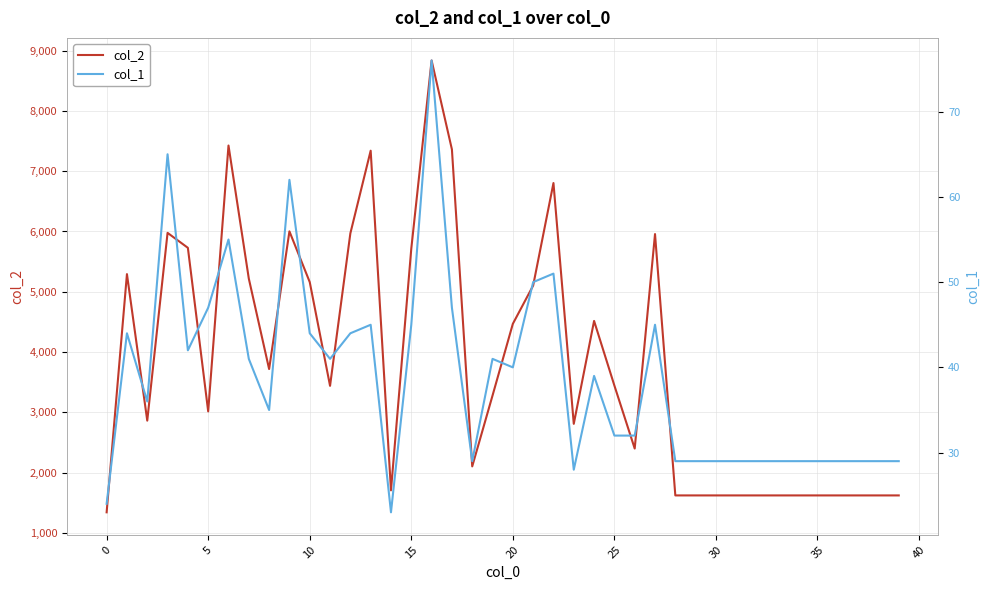

At which category does the chart reach its minimum across all series?

14